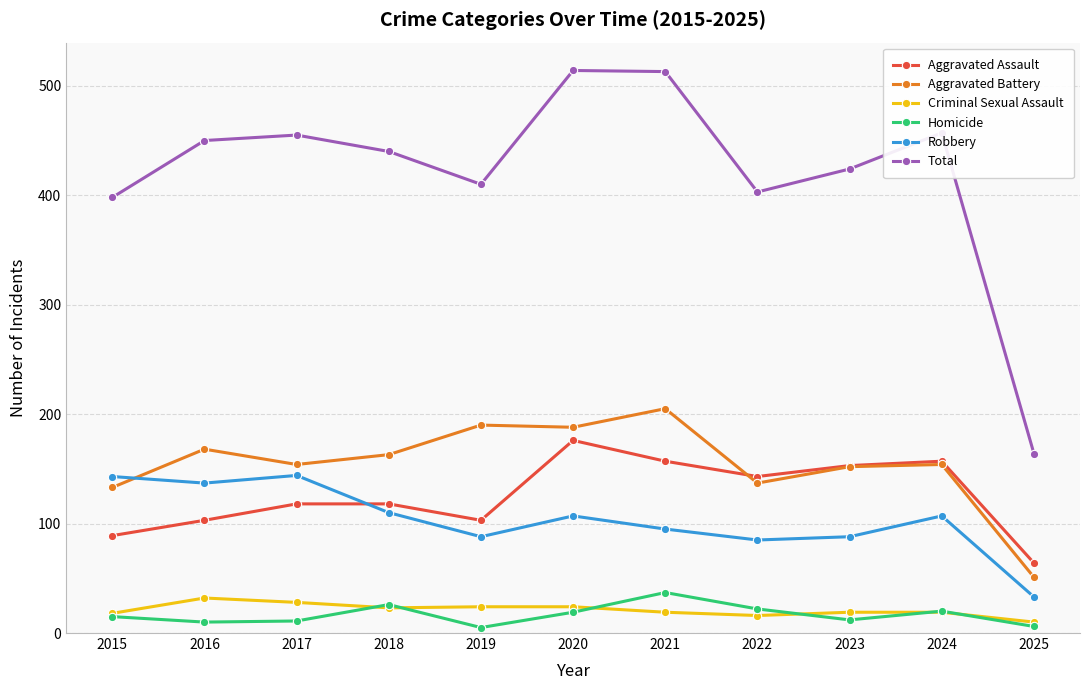

What is the sum of all Robbery values?

1137